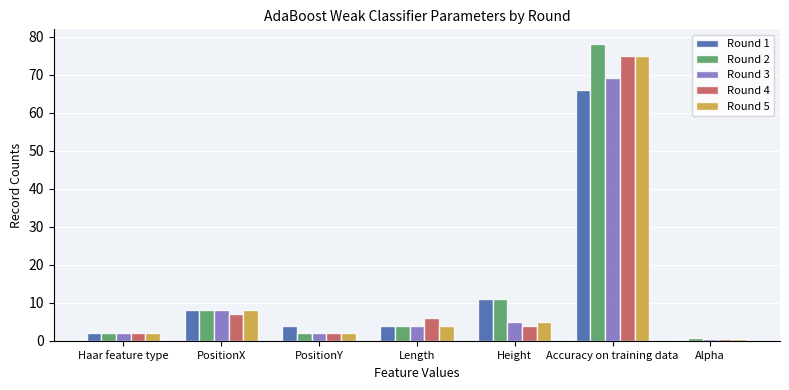

At how many categories does at least one series exceed 20?

1